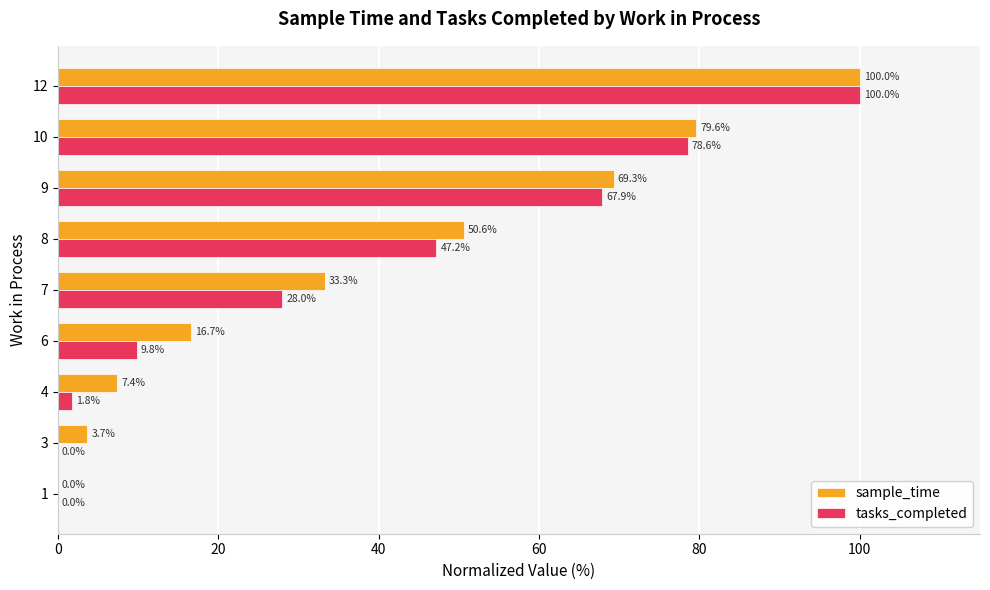

True or false: tasks_completed has a value of 67.9 at 9.

True